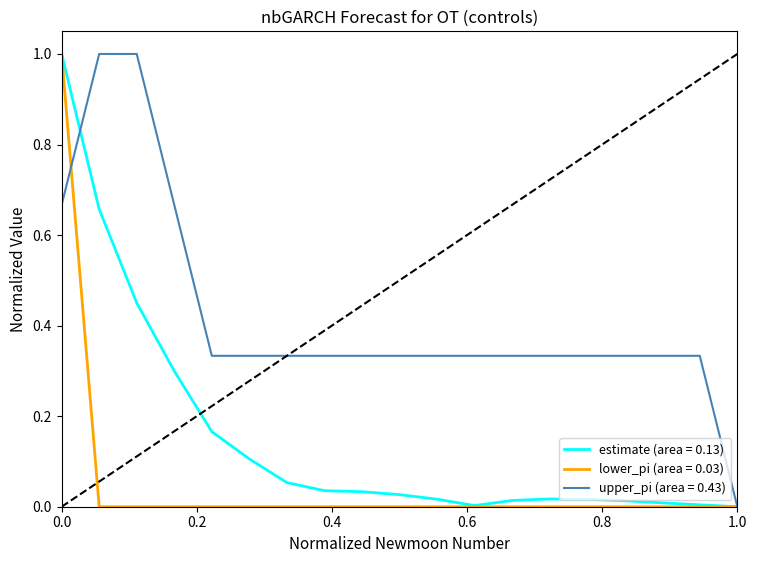

List the series in order of their overall mean, lowest first.

lower_pi (area = 0.03), estimate (area = 0.13), upper_pi (area = 0.43)